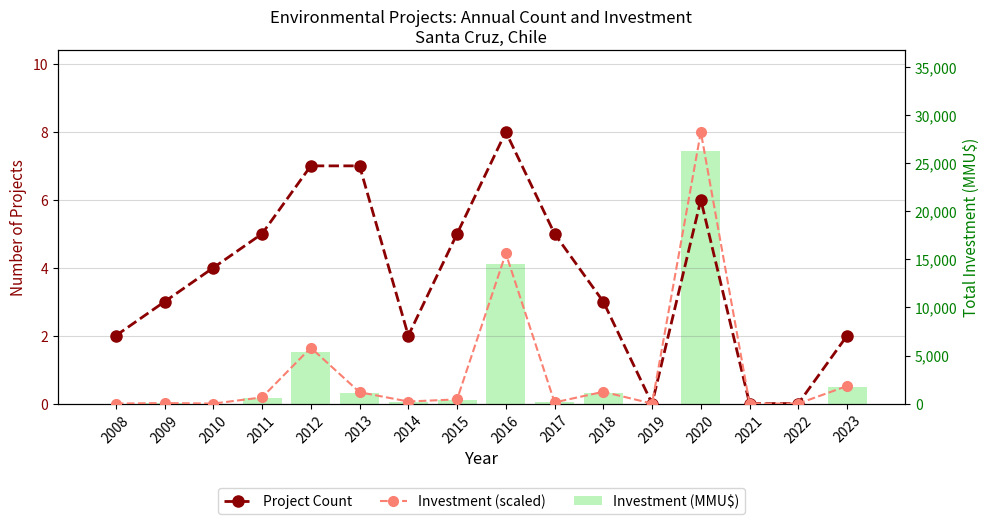

Which category has the lowest value across all series?

2019